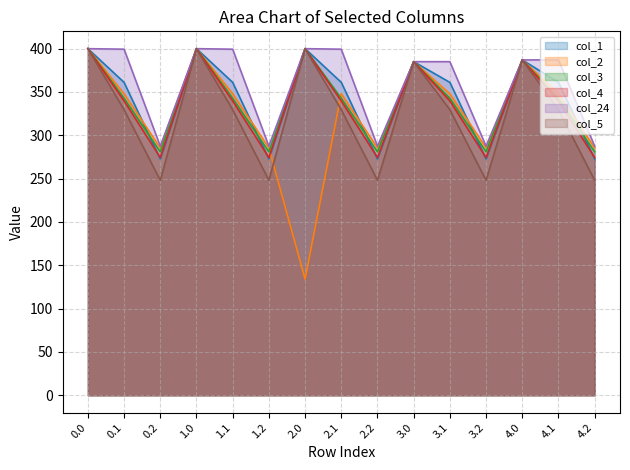

What is the total value across all series at 1.1?

2120.3